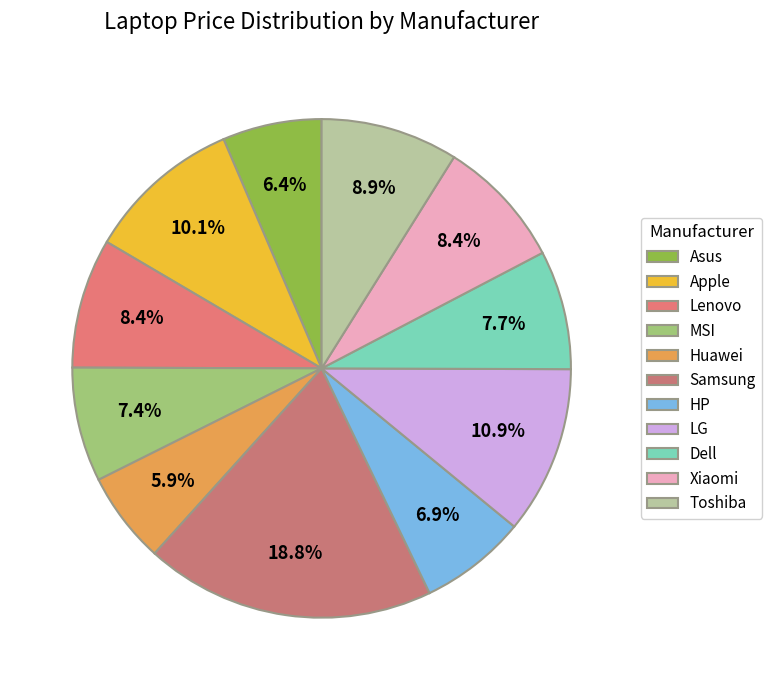

How many segments does this pie chart have?

11